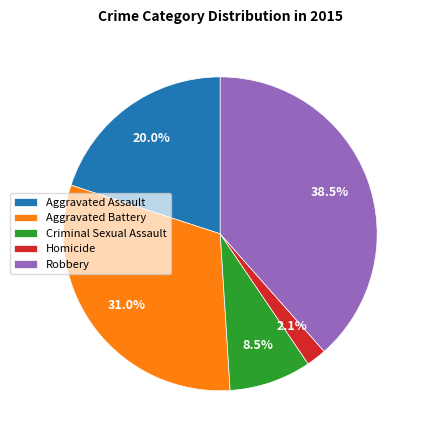

True or false: Aggravated Battery accounts for 31% of the total.

True